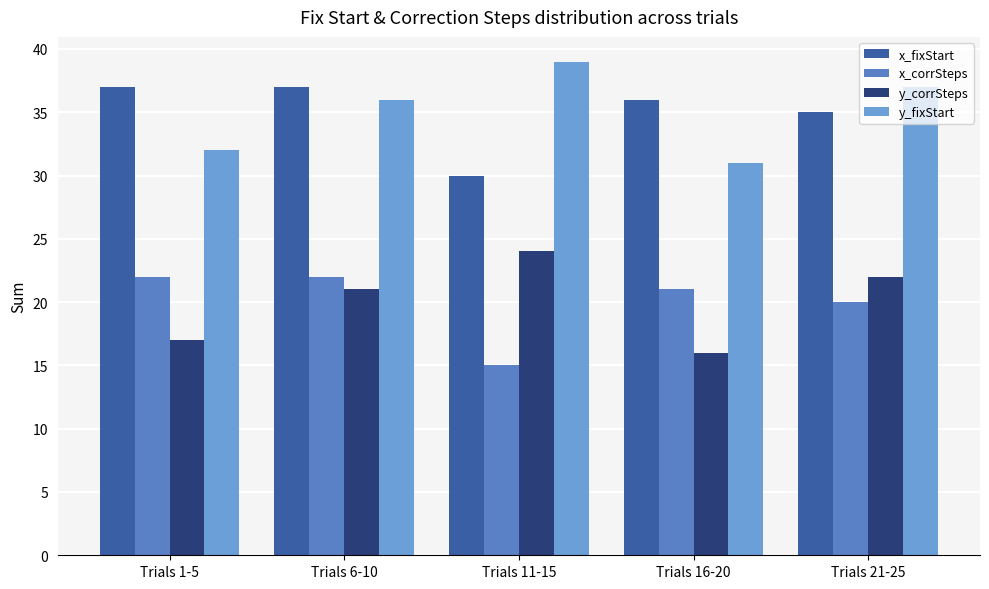

At which category is the sum across all series the highest?

Trials 6-10